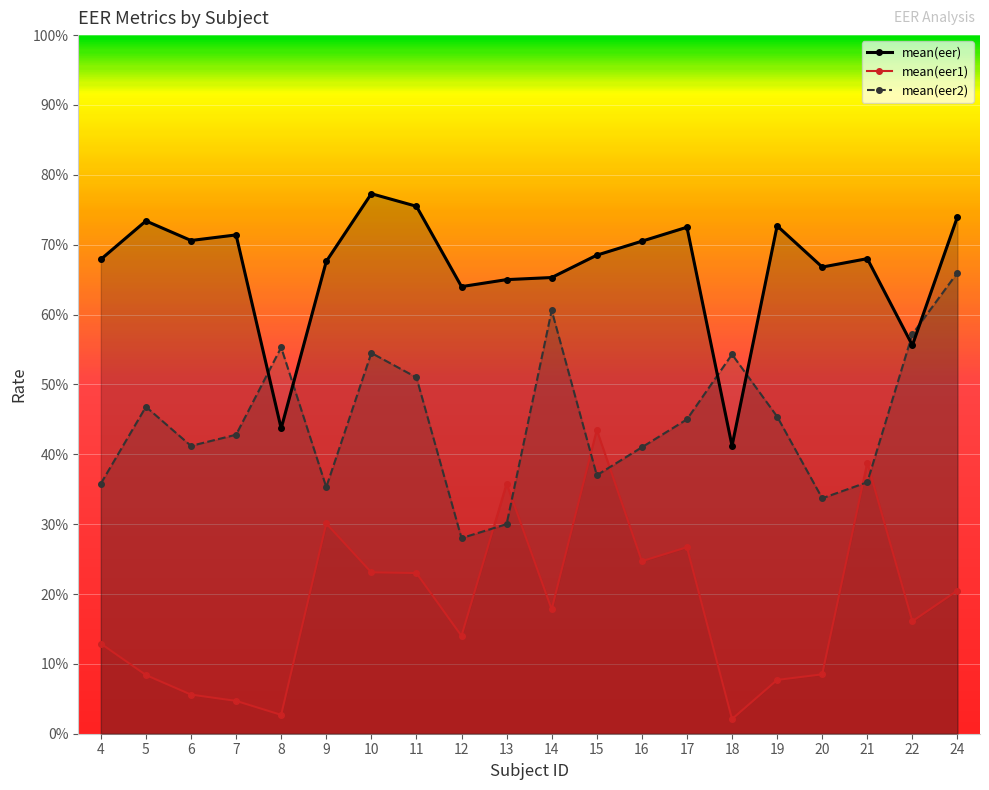

At which category is the sum across all series the highest?

24